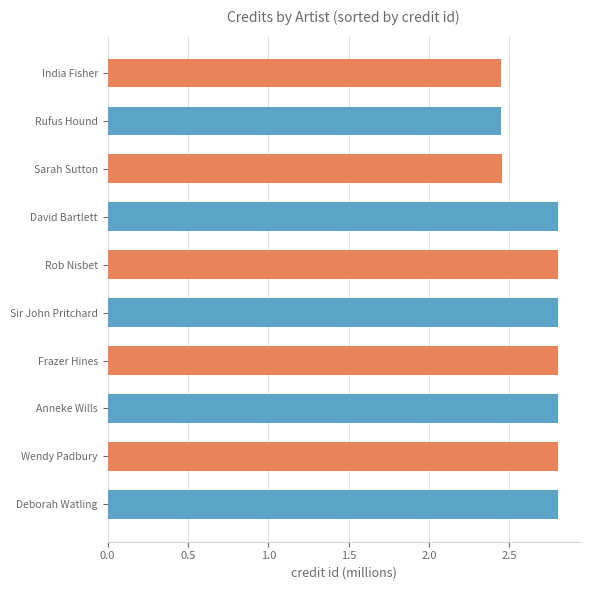

What value does the data have at Rob Nisbet?

2.8